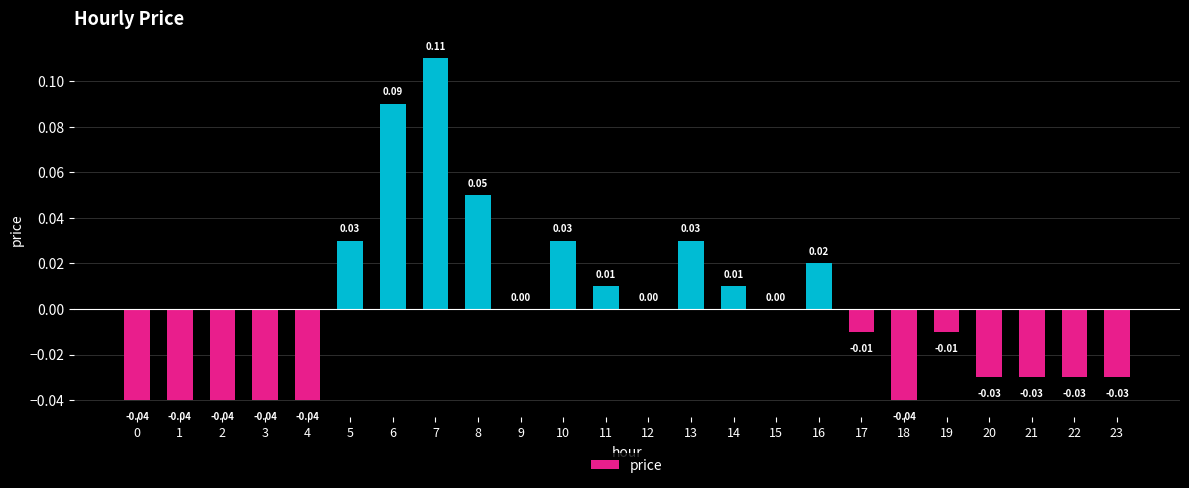

At which label does the data first exceed 0?

5